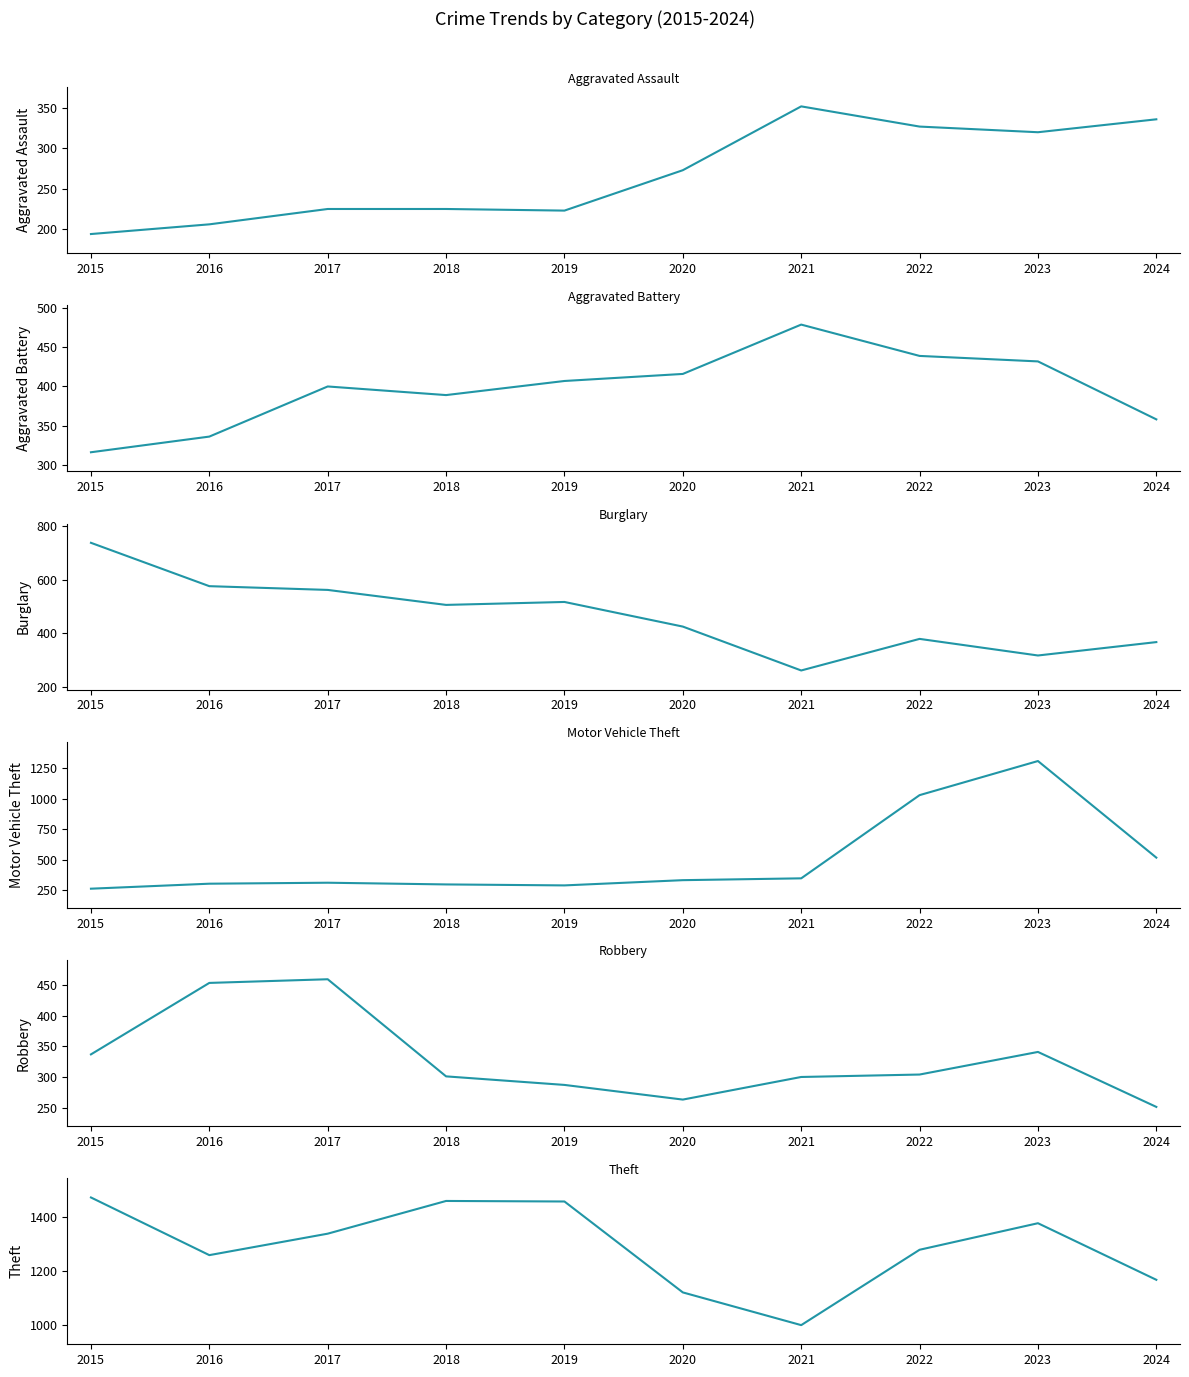

At which category is the sum across all series the highest?

2023